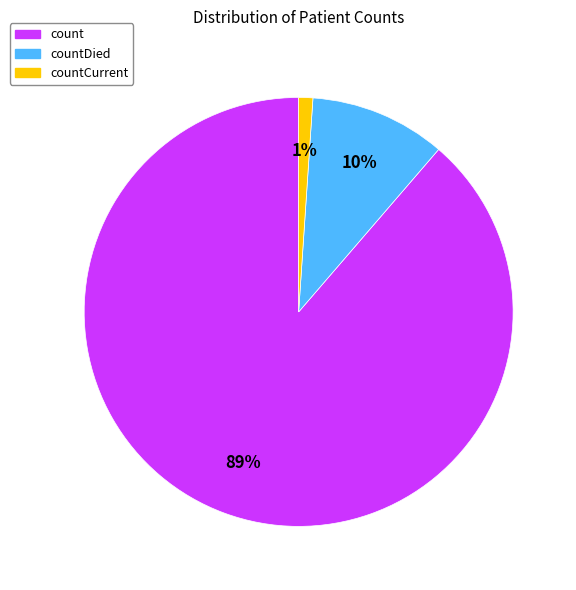

To the nearest percent, what is the difference between the largest and smallest slice percentages?

88%